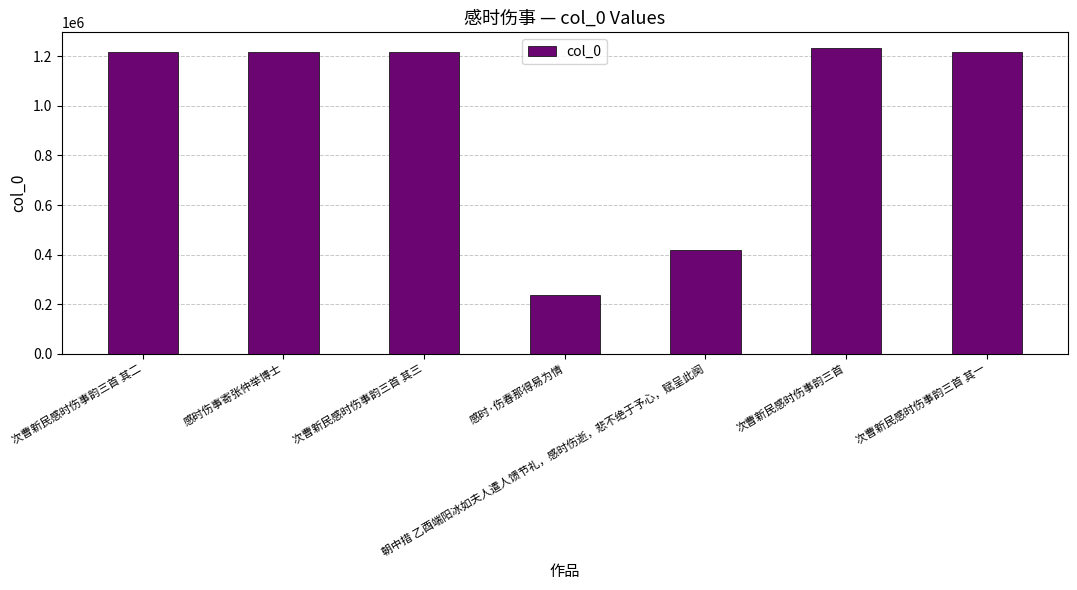

At which label does the data first exceed 1218765?

次曹新民感时伤事韵三首 其二